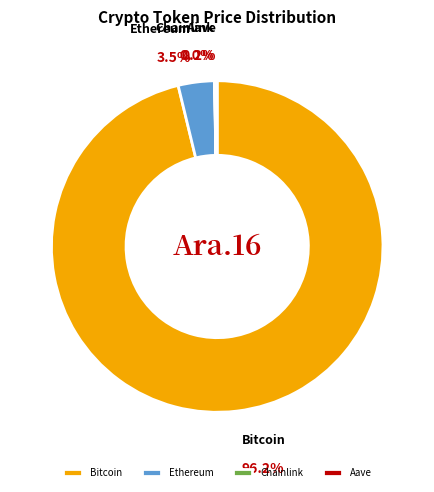

Is the sum of Aave and Bitcoin greater than half?

Yes